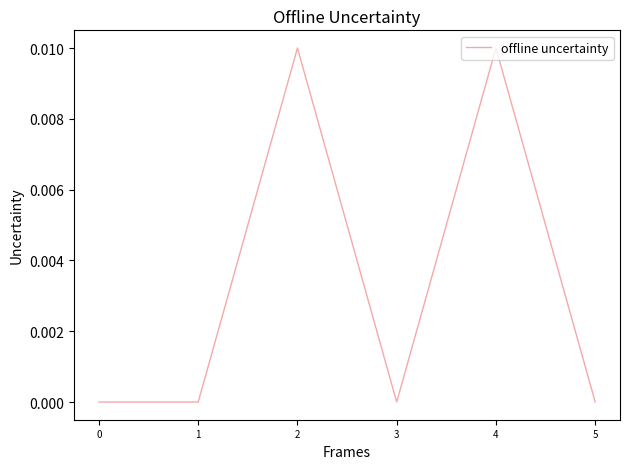

Count the number of data series in this chart.

1